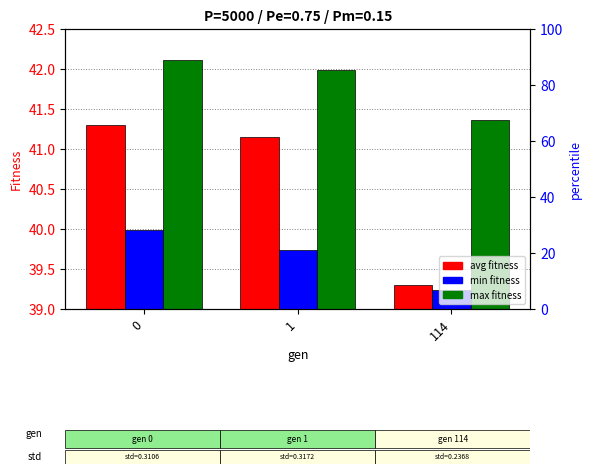

Is the value of avg at 114 greater than the value of max at 114?

No